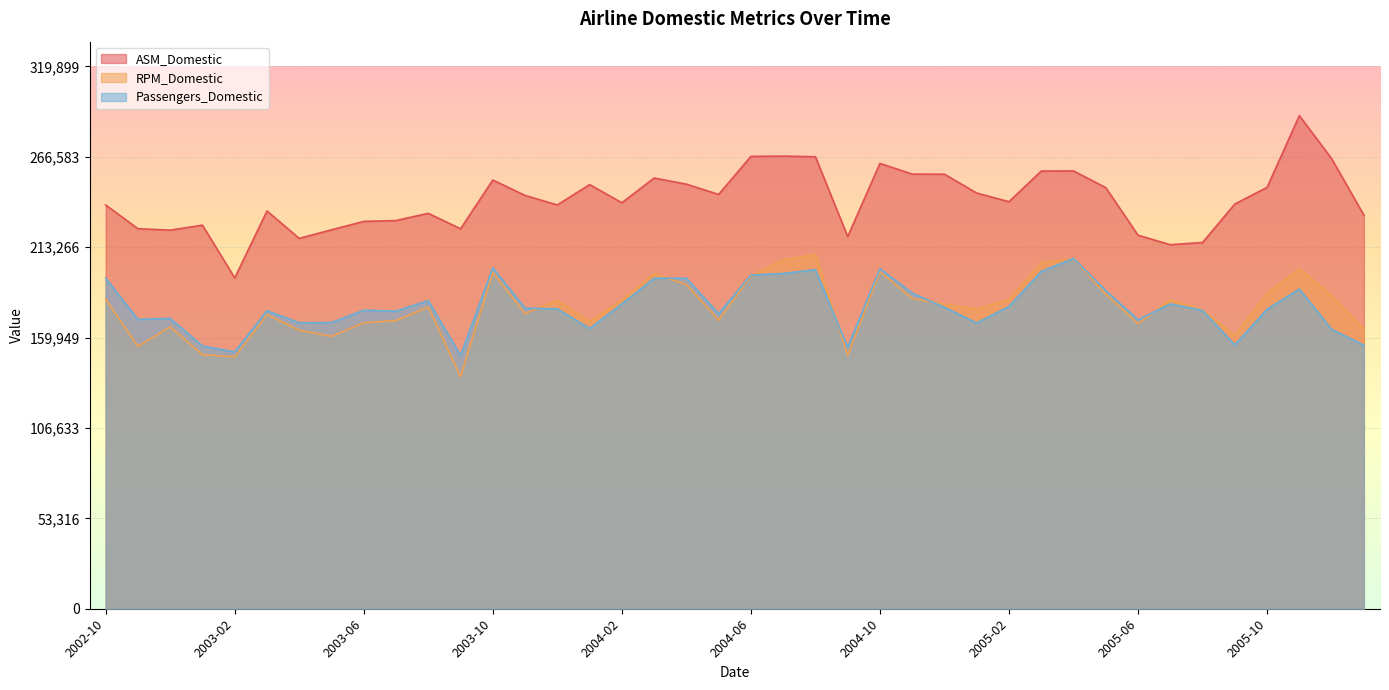

What is the difference between the highest and lowest values at 2003-07?

58967